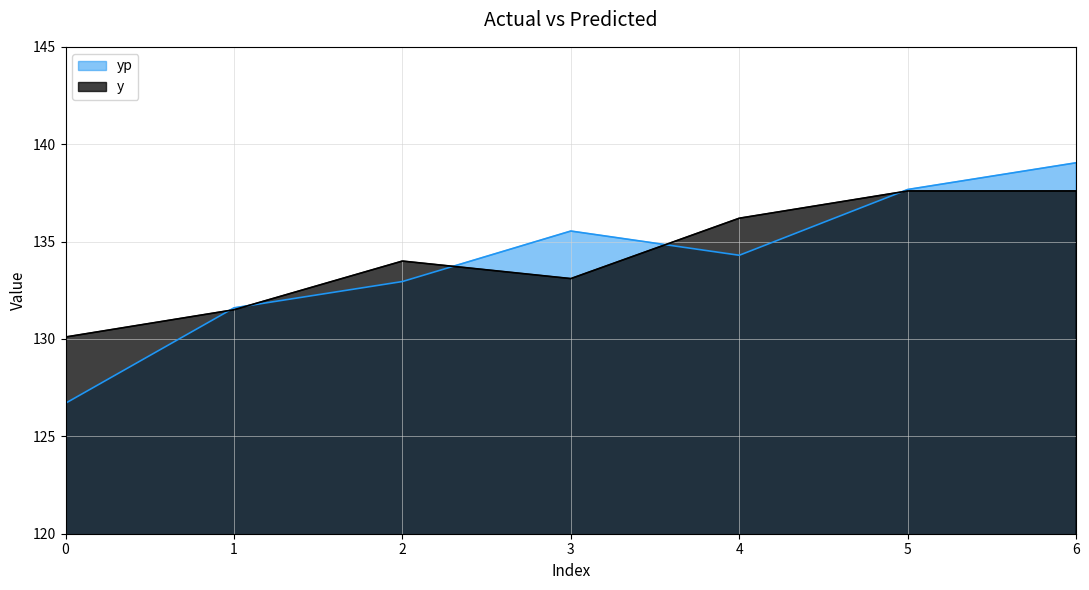

How many interior local peaks does the yp series have?

1